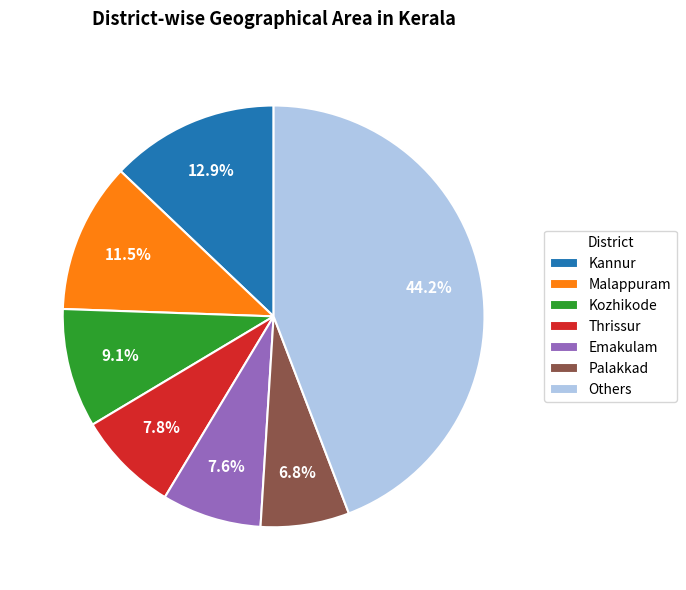

How much of the chart is everything except Palakkad?

93.2%